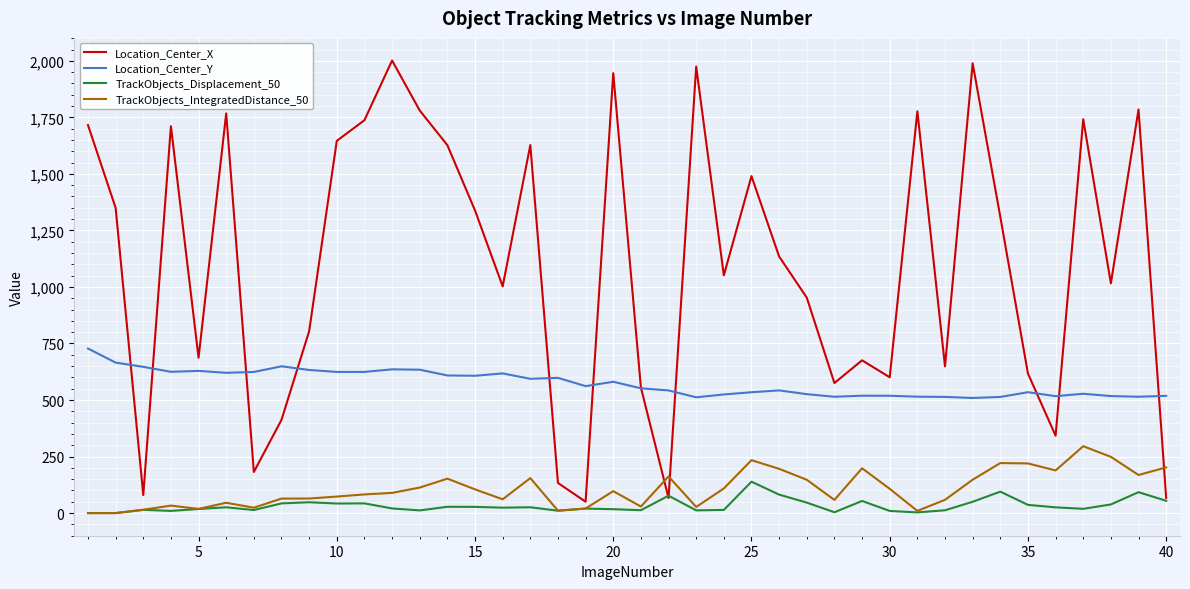

How many interior local peaks does the Location_Center_X series have?

12